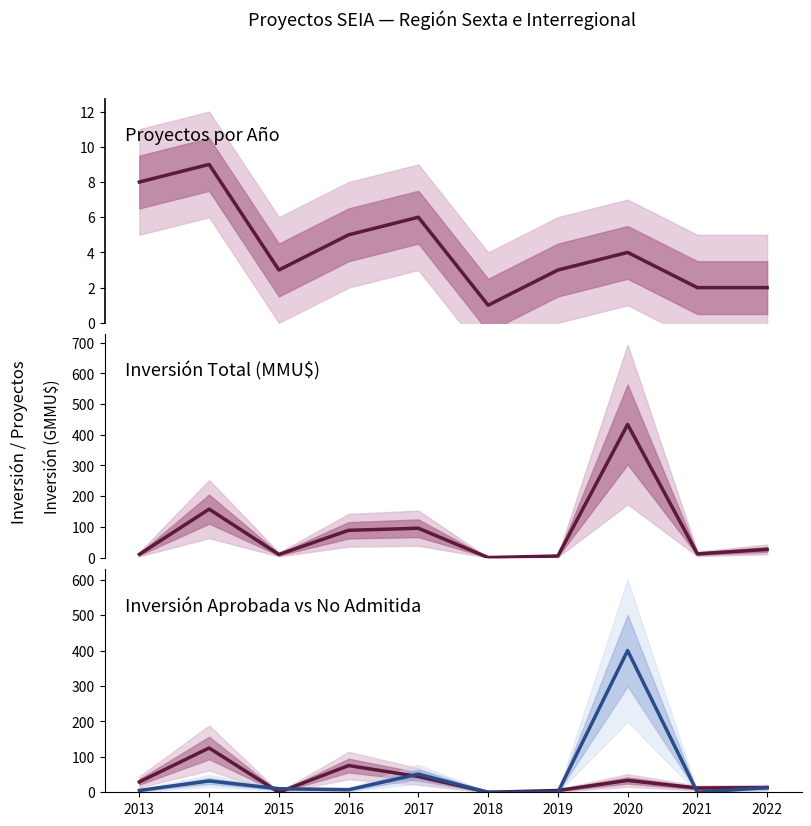

Rank the categories by Inversion_Aprobado value from highest to lowest.

2014, 2016, 2017, 2020, 2013, 2022, 2021, 2019, 2018, 2015